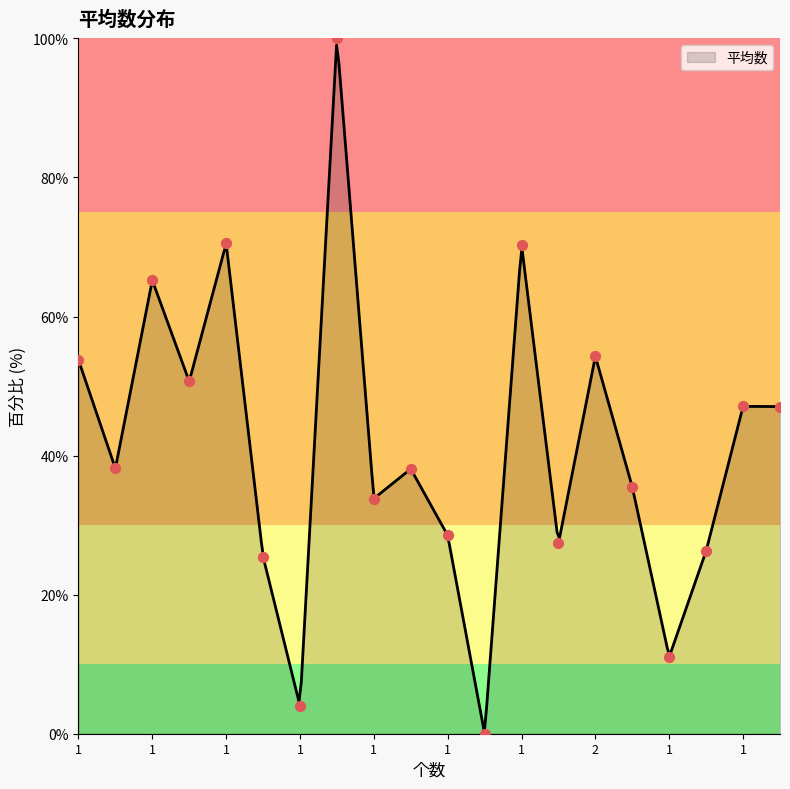

What is the change in value from 1 to 1?

+12.6